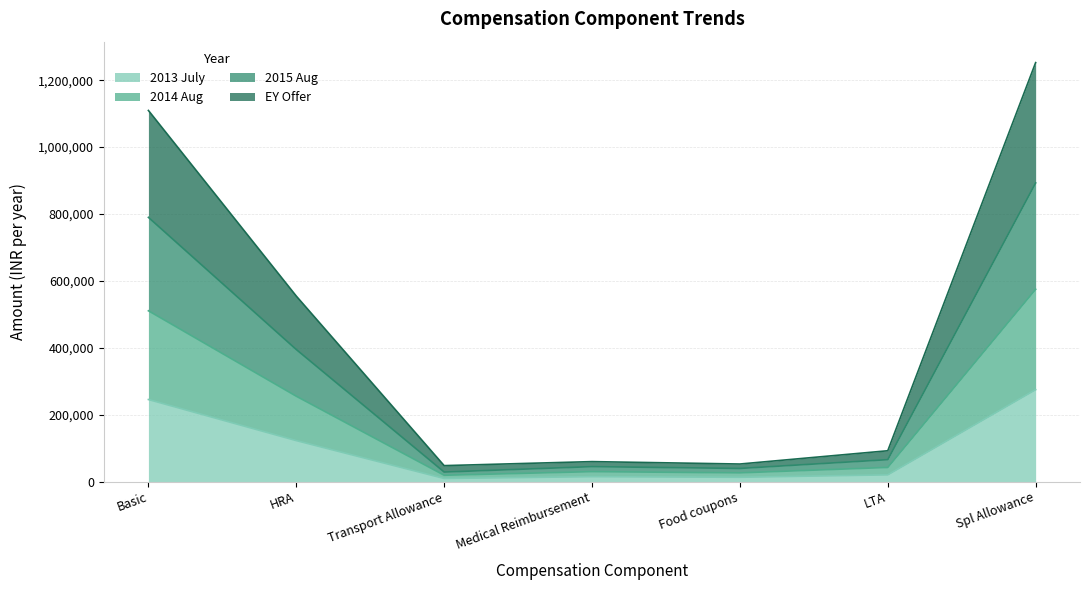

Which category has the highest value in the 2013 July series?

Spl Allowance